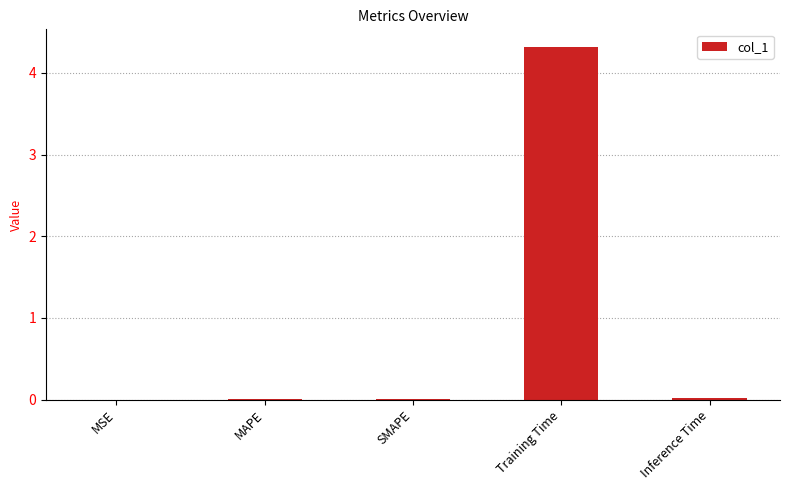

At which category does the chart reach its peak across all series?

Training Time